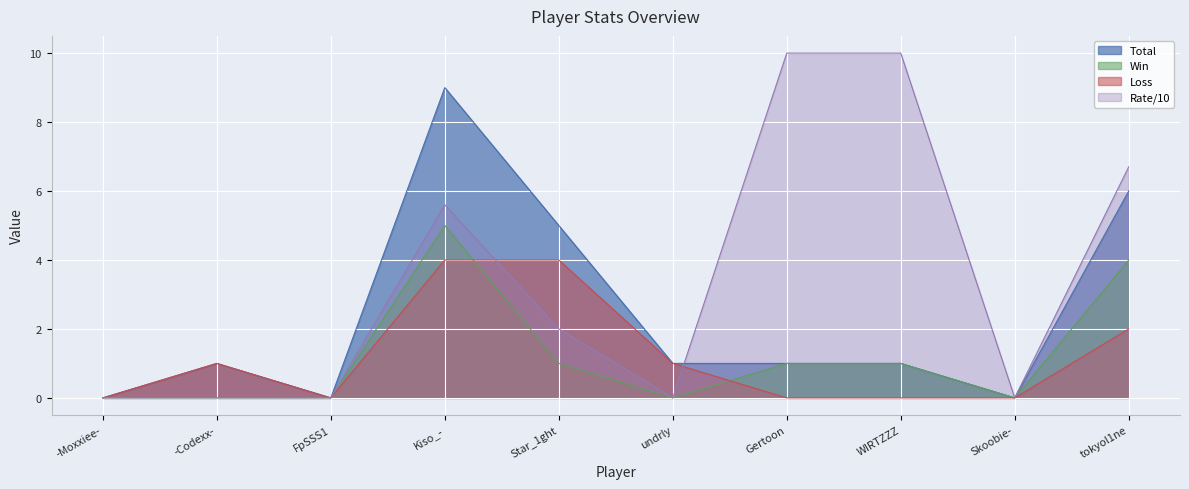

Reading right to left, list all the values displayed in this chart.

Total: tokyol1ne=6.0	Skoobie-=0.0	WIRTZZZ=1.0	Gertoon=1.0	undrly=1.0	Star_1ght=5.0	Kiso_-=9.0	FpSSS1=0.0	-Codexx-=1.0	-Moxxiee-=0.0
Win: tokyol1ne=4.0	Skoobie-=0.0	WIRTZZZ=1.0	Gertoon=1.0	undrly=0.0	Star_1ght=1.0	Kiso_-=5.0	FpSSS1=0.0	-Codexx-=0.0	-Moxxiee-=0.0
Loss: tokyol1ne=2.0	Skoobie-=0.0	WIRTZZZ=0.0	Gertoon=0.0	undrly=1.0	Star_1ght=4.0	Kiso_-=4.0	FpSSS1=0.0	-Codexx-=1.0	-Moxxiee-=0.0
Rate: tokyol1ne=6.7	Skoobie-=0.0	WIRTZZZ=10.0	Gertoon=10.0	undrly=0.0	Star_1ght=2.0	Kiso_-=5.6	FpSSS1=0.0	-Codexx-=0.0	-Moxxiee-=0.0